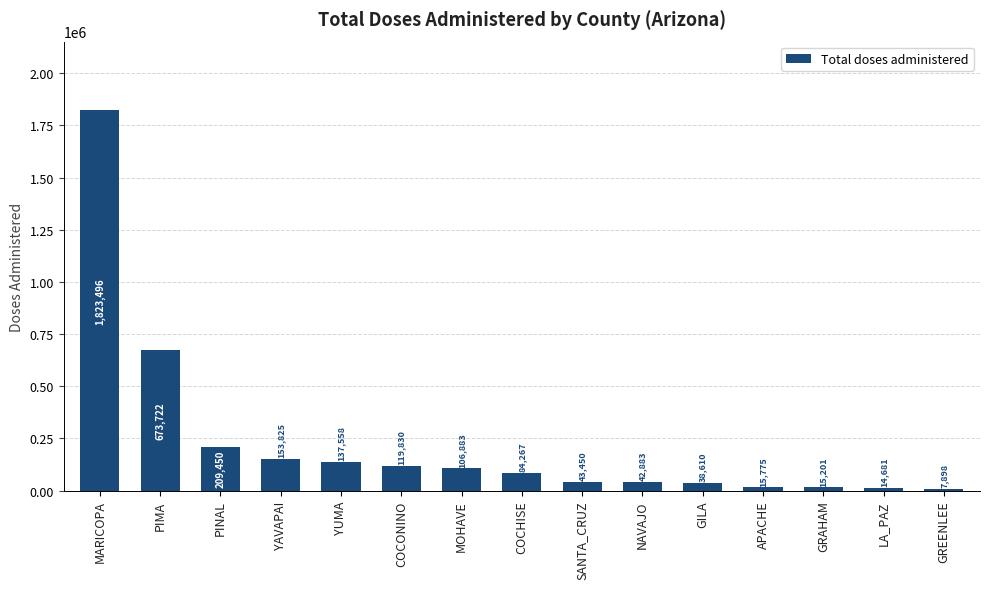

At which label does the data first exceed 84267?

MARICOPA